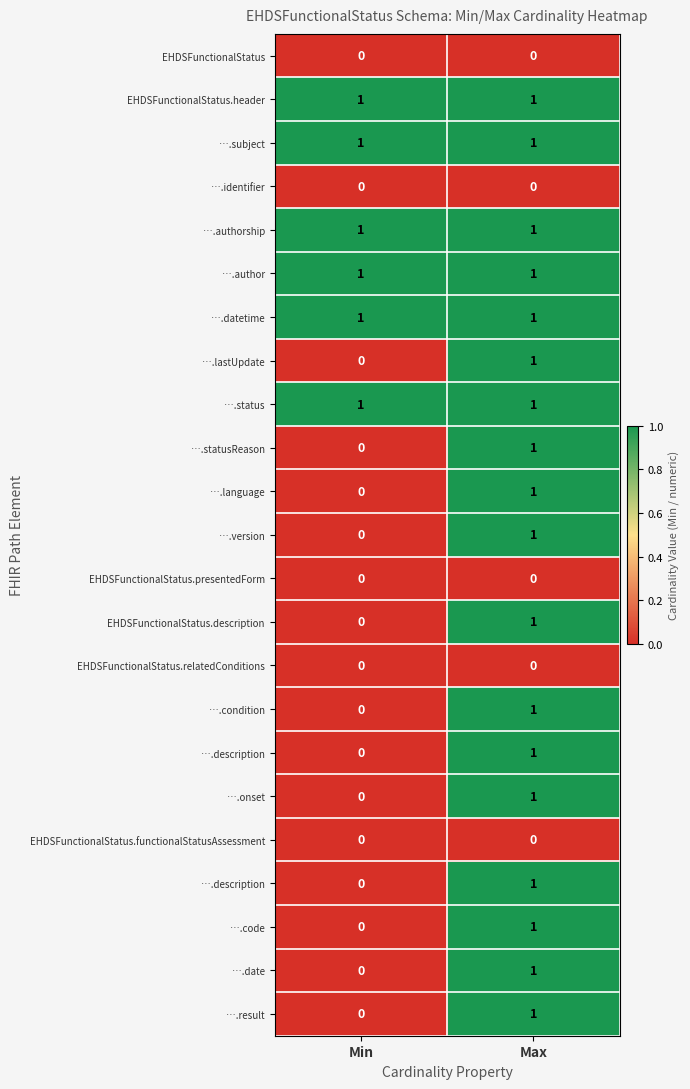

What is the total value across all series at Max?

18